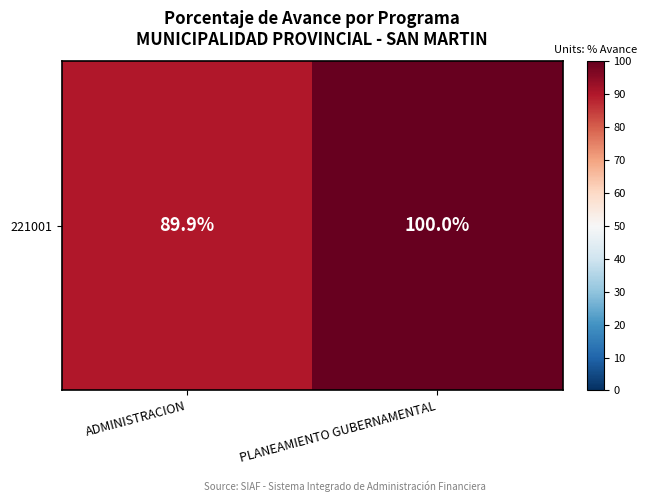

What is the maximum value shown in the chart?

100.0